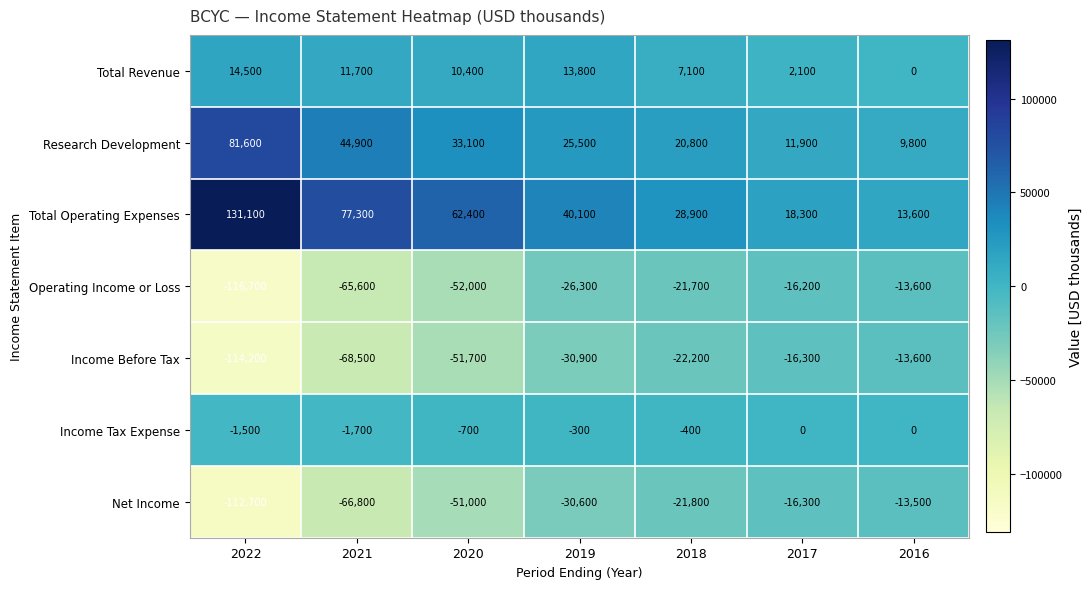

Between 2019 and 2016, which series saw the biggest shift?

Total Operating Expenses